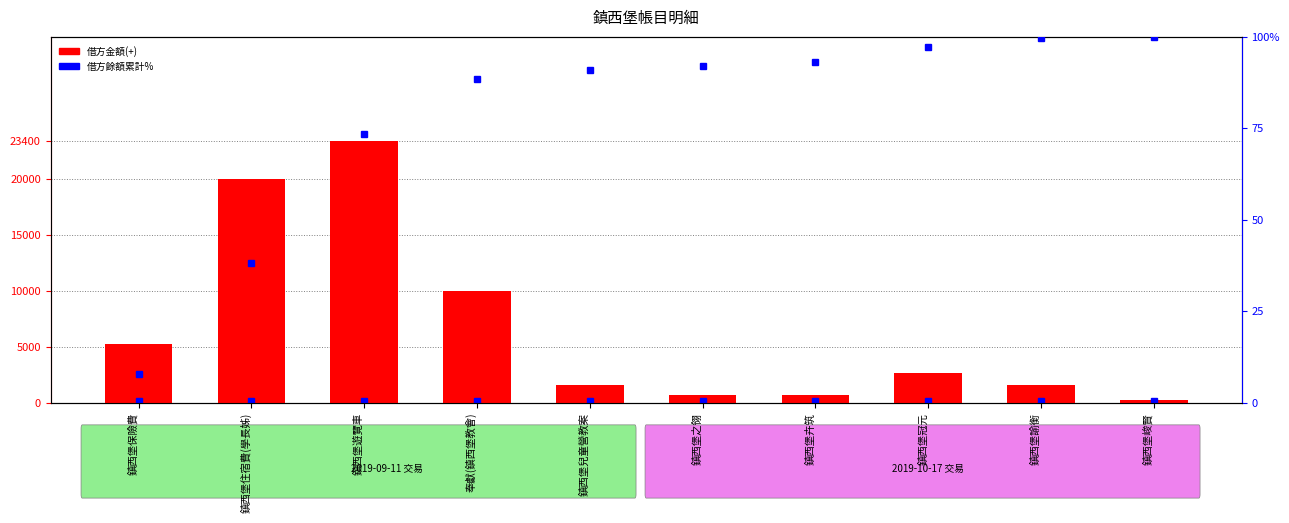

What position from the right is 鎮西堡兒童營教案?

6